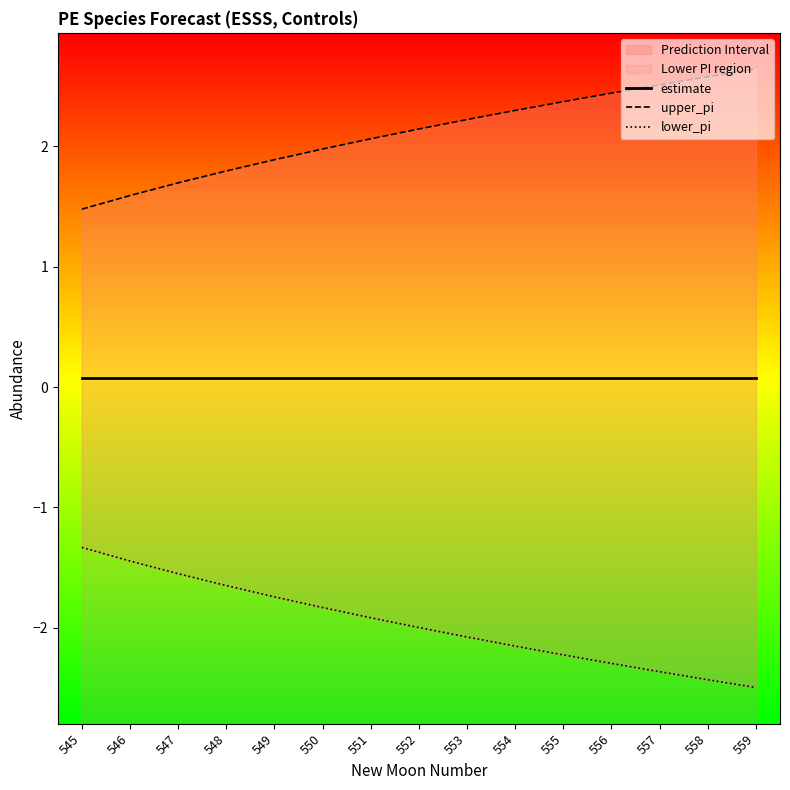

True or false: estimate has a value of 0.1 at 551.

True